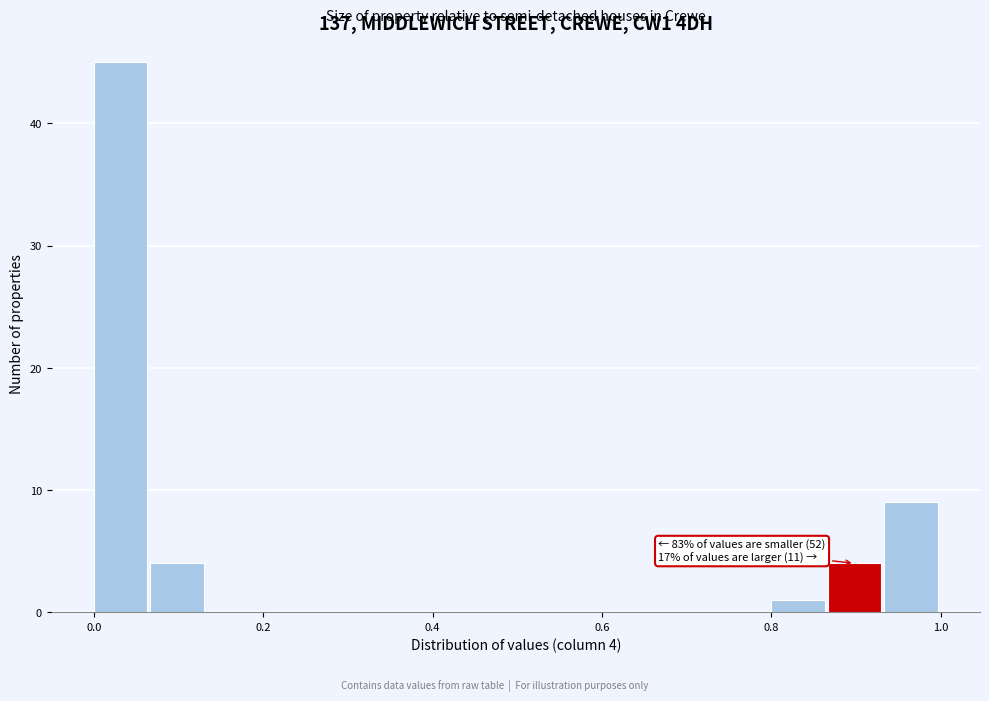

Around what value on the x-axis is the tallest bar? Give the approximate position of its centre, as read against the axis.

0.04